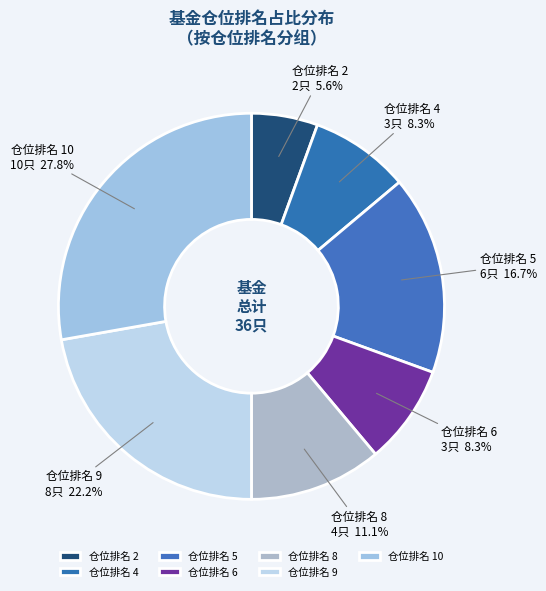

Which slice is the largest?

仓位排名 10